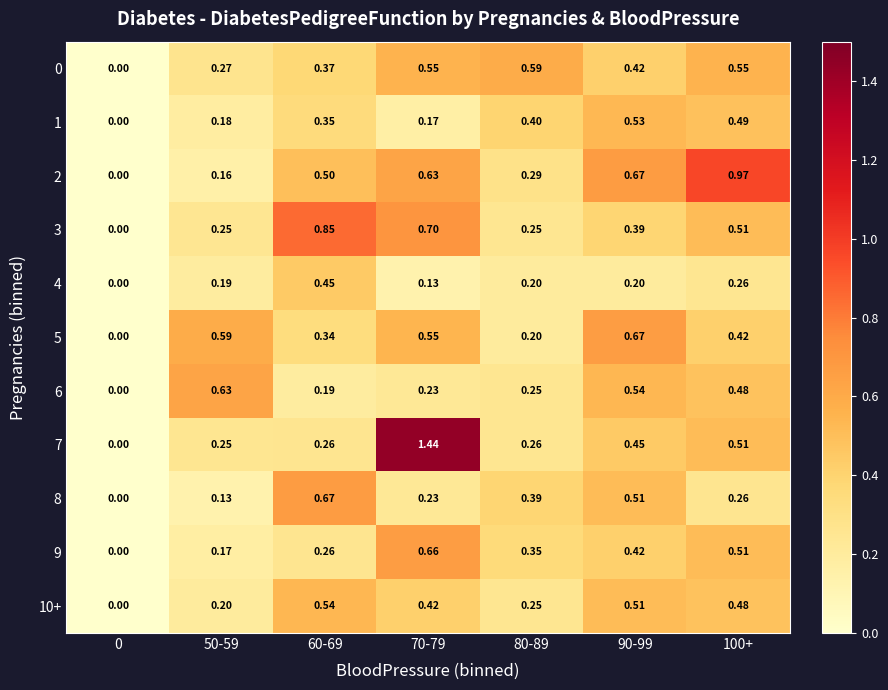

Is the value of 2 at 80-89 greater than the value of 5 at 60-69?

No